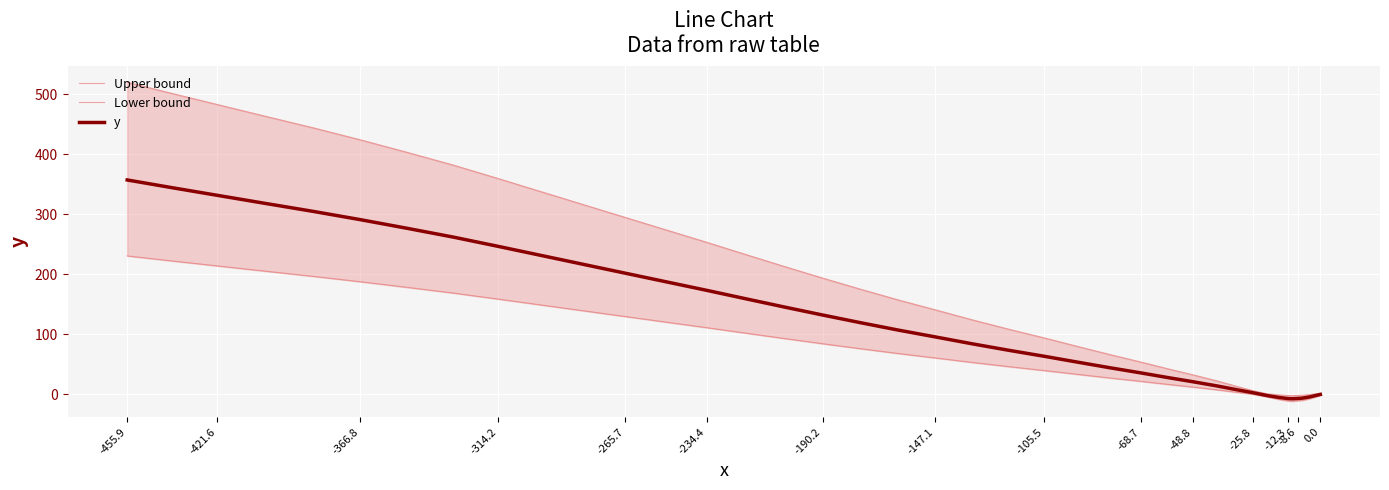

Which series has the largest total across all categories?

Upper bound